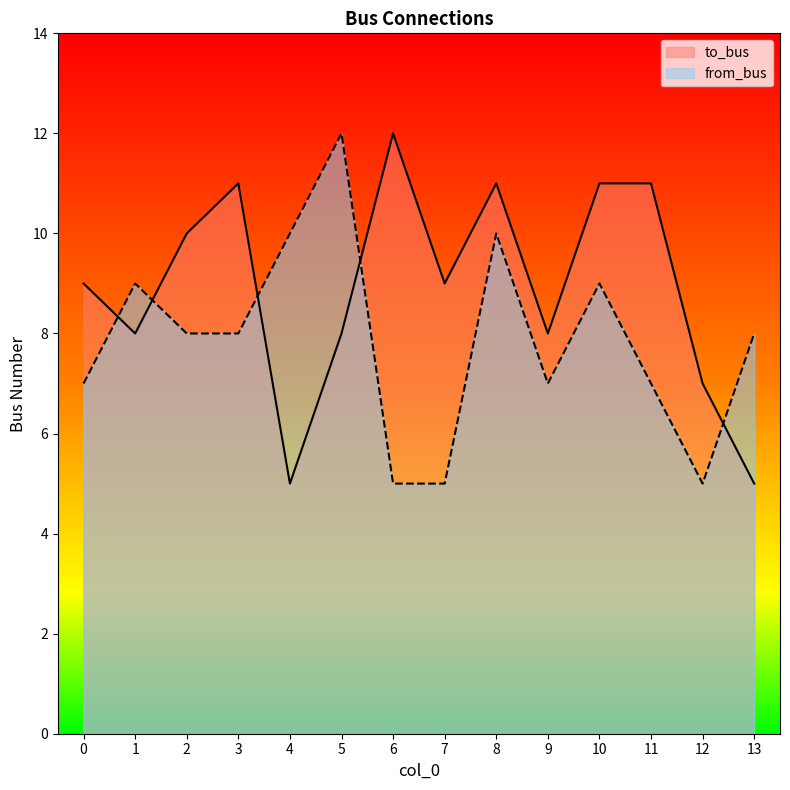

Rank the series by their average value, from lowest to highest.

from_bus, to_bus